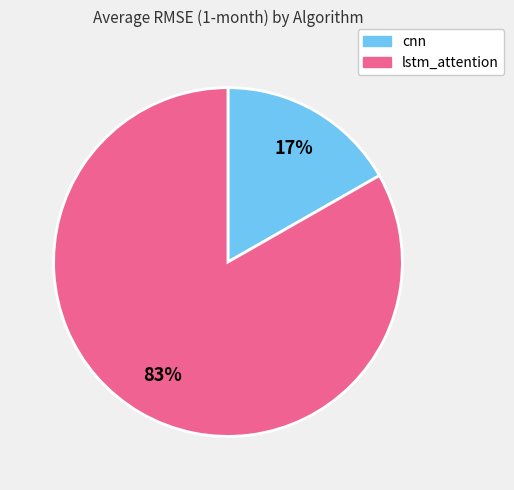

To the nearest percent, what is the combined percentage of lstm_attention and cnn?

100%